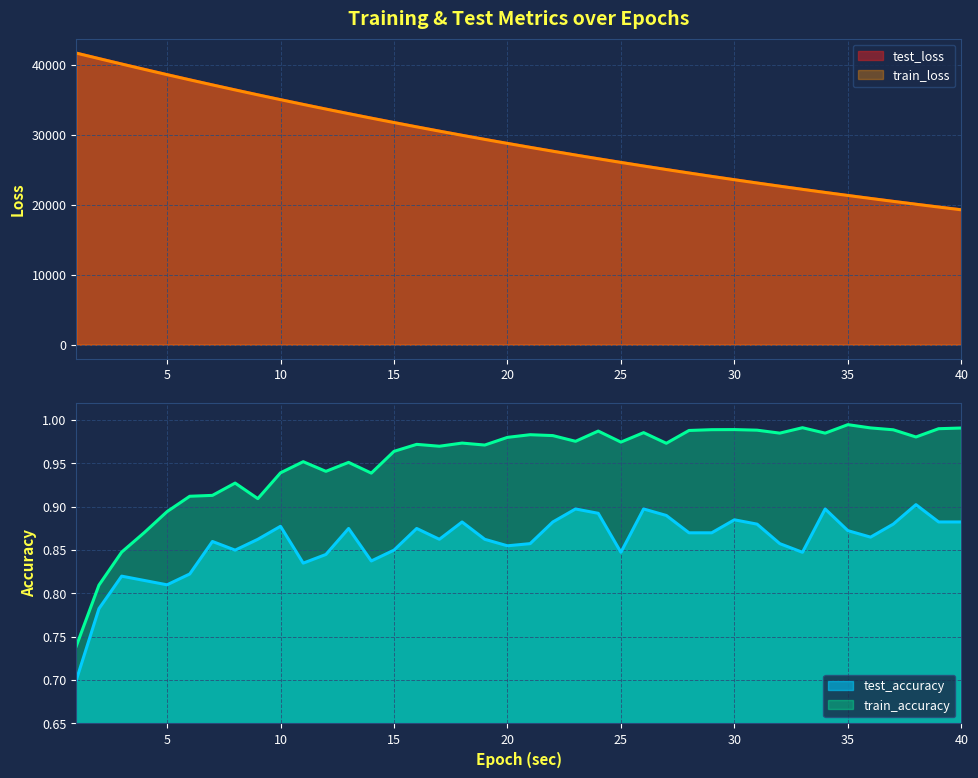

Does the chart display data point markers on the line(s)?

No